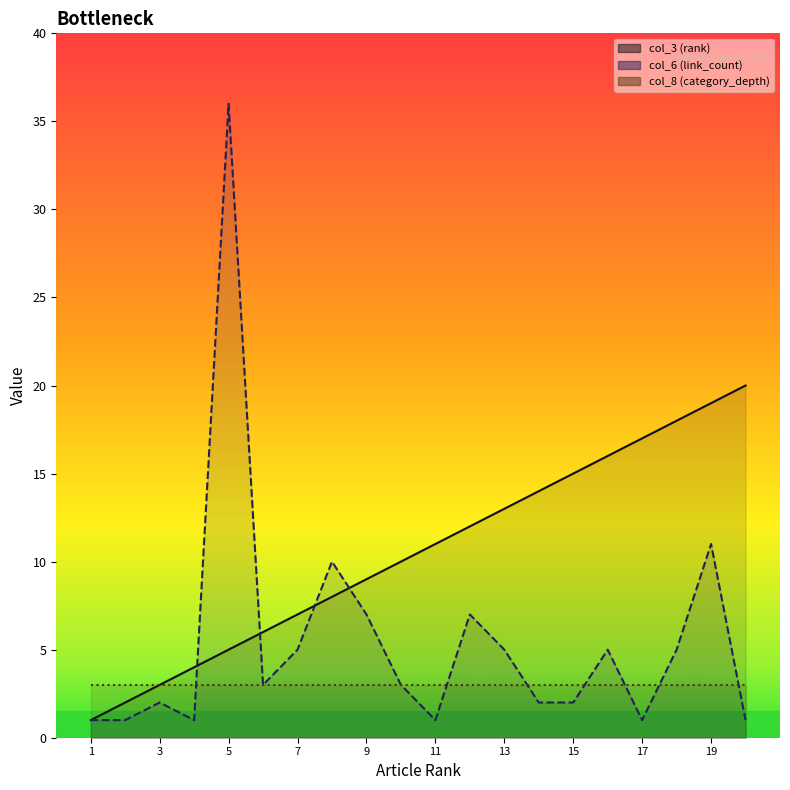

True or false: col_6 (link_count) has a value of 0 at 3.

False